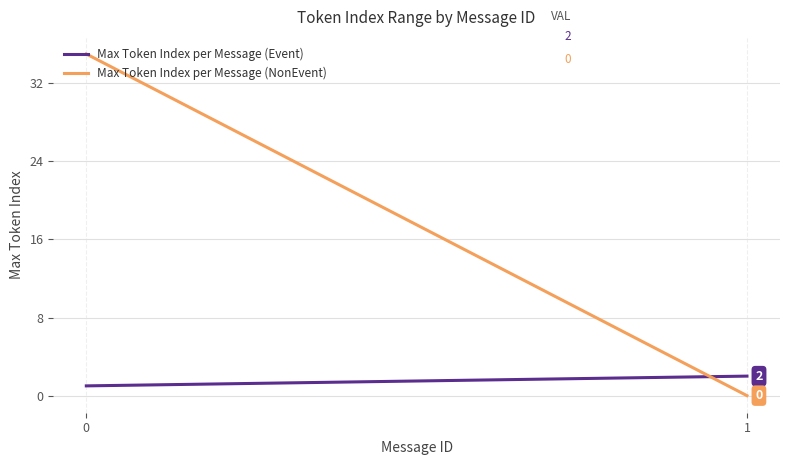

Which series has the widest spread of values?

Max Token Index per Message (NonEvent)